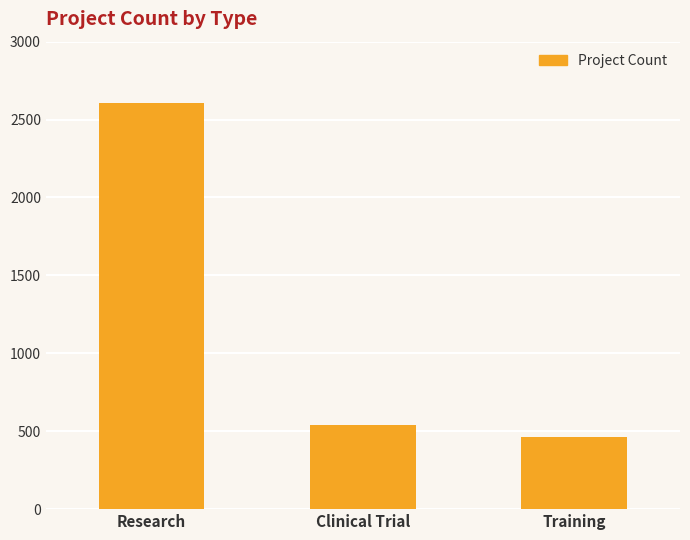

At which label does the data first exceed 539?

Research